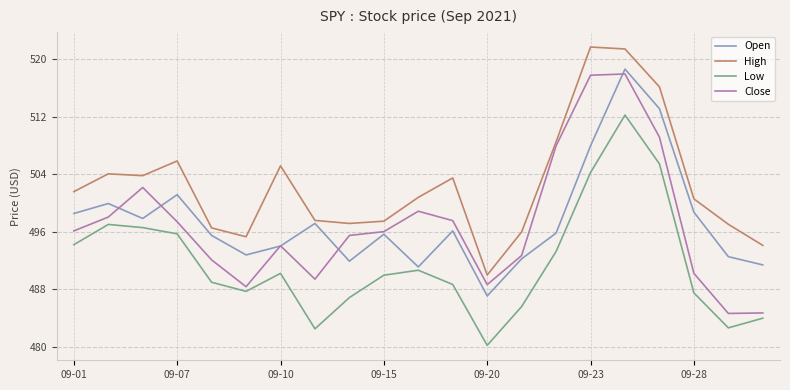

What is the minimum value shown in the chart?

480.2